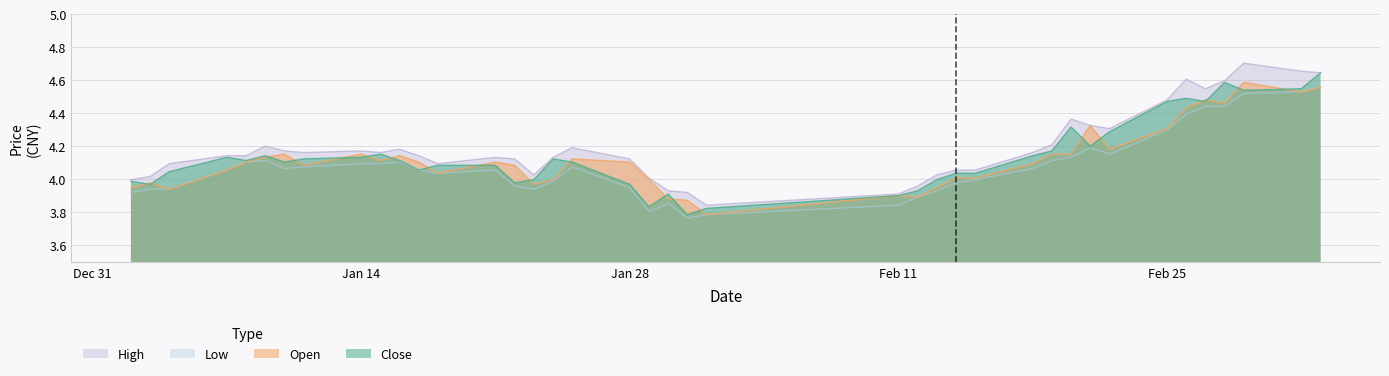

Reading left to right, extract all data points from this chart.

close: 4.0	4.0	4.0	4.1	4.1	4.1	4.1	4.1	4.1	4.2	4.1	4.1	4.1	4.1	4.0	4.0	4.1	4.1	4.0	3.8	3.9	3.8	3.8	3.9	3.9	4.0	4.0	4.0	4.1	4.2	4.3	4.2	4.3	4.5	4.5	4.5	4.6	4.5	4.5	4.6
open: 4.0	4.0	3.9	4.1	4.1	4.1	4.2	4.1	4.2	4.1	4.1	4.1	4.0	4.1	4.1	4.0	4.0	4.1	4.1	4.0	3.9	3.9	3.8	3.9	3.9	4.0	4.0	4.0	4.1	4.2	4.2	4.3	4.2	4.3	4.4	4.5	4.5	4.6	4.5	4.6
high: 4.0	4.0	4.1	4.1	4.1	4.2	4.2	4.2	4.2	4.2	4.2	4.1	4.1	4.1	4.1	4.0	4.1	4.2	4.1	4.0	3.9	3.9	3.8	3.9	4.0	4.0	4.1	4.1	4.2	4.2	4.4	4.3	4.3	4.5	4.6	4.5	4.6	4.7	4.7	4.6
low: 3.9	3.9	3.9	4.1	4.1	4.1	4.1	4.1	4.1	4.1	4.1	4.1	4.0	4.1	4.0	3.9	4.0	4.1	4.0	3.8	3.9	3.8	3.8	3.8	3.9	3.9	4.0	4.0	4.1	4.1	4.1	4.2	4.2	4.3	4.4	4.4	4.4	4.5	4.5	4.6